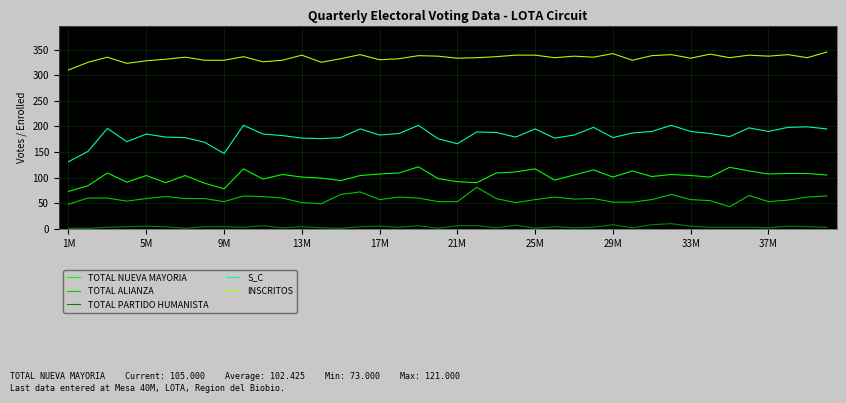

Which series has the largest total across all categories?

INSCRITOS